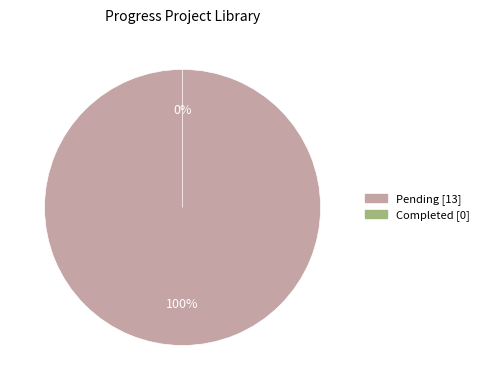

Which category has the smallest portion of the pie?

Completed